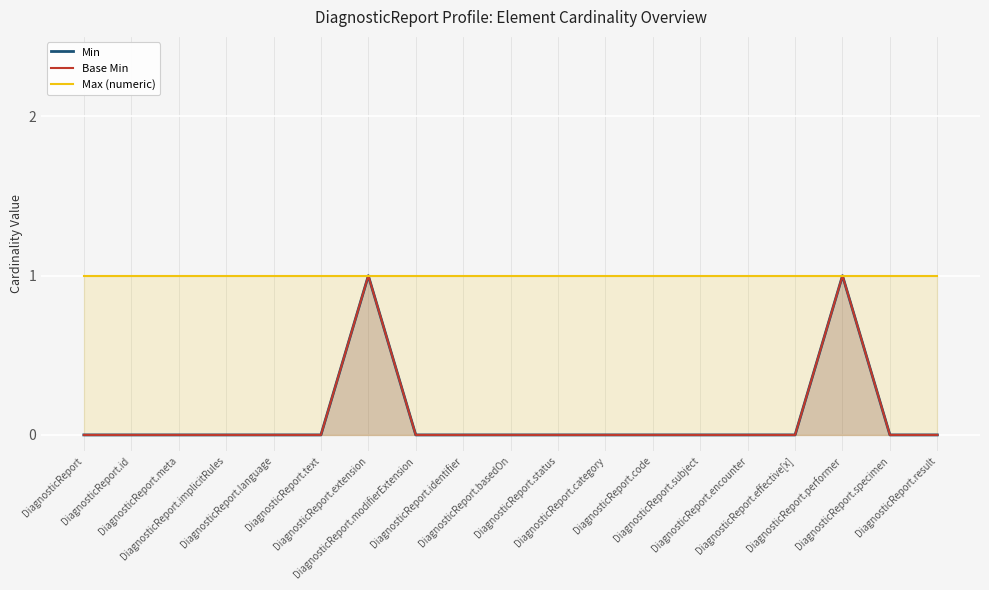

Rank the categories by Max (numeric) value from lowest to highest.

DiagnosticReport, DiagnosticReport.id, DiagnosticReport.meta, DiagnosticReport.implicitRules, DiagnosticReport.language, DiagnosticReport.text, DiagnosticReport.extension, DiagnosticReport.modifierExtension, DiagnosticReport.identifier, DiagnosticReport.basedOn, DiagnosticReport.status, DiagnosticReport.category, DiagnosticReport.code, DiagnosticReport.subject, DiagnosticReport.encounter, DiagnosticReport.effective[x], DiagnosticReport.performer, DiagnosticReport.specimen, DiagnosticReport.result